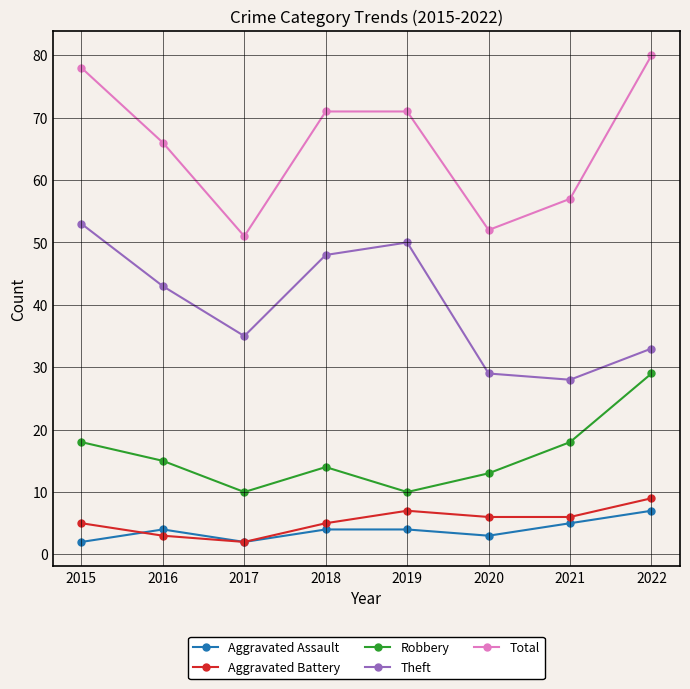

Is the value of Robbery at 2021 greater than the value of Aggravated Assault at 2020?

Yes